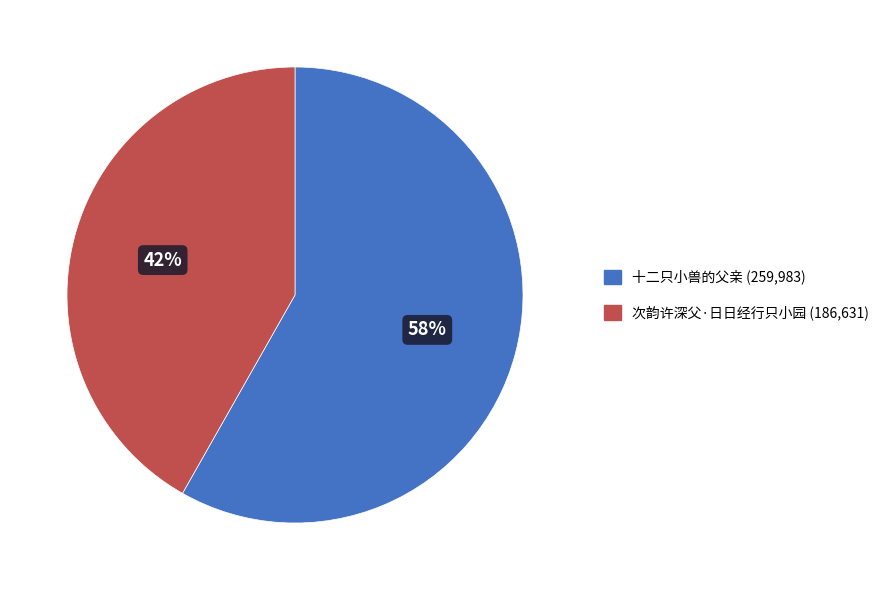

To the nearest percent, what percentage of the pie is 十二只小兽的父亲?

58%